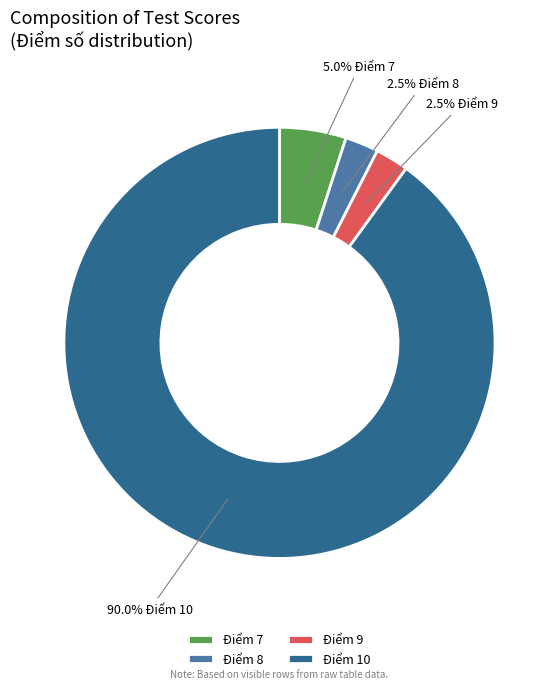

Is there a majority slice in this chart?

Yes